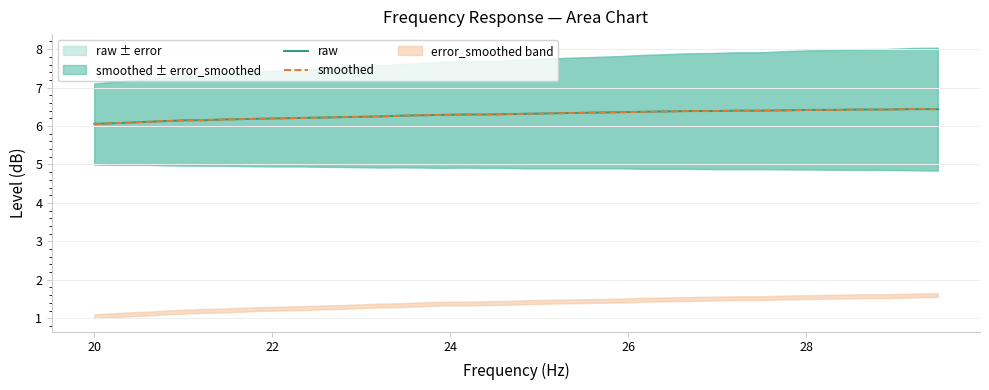

How many series are shown in this chart?

2